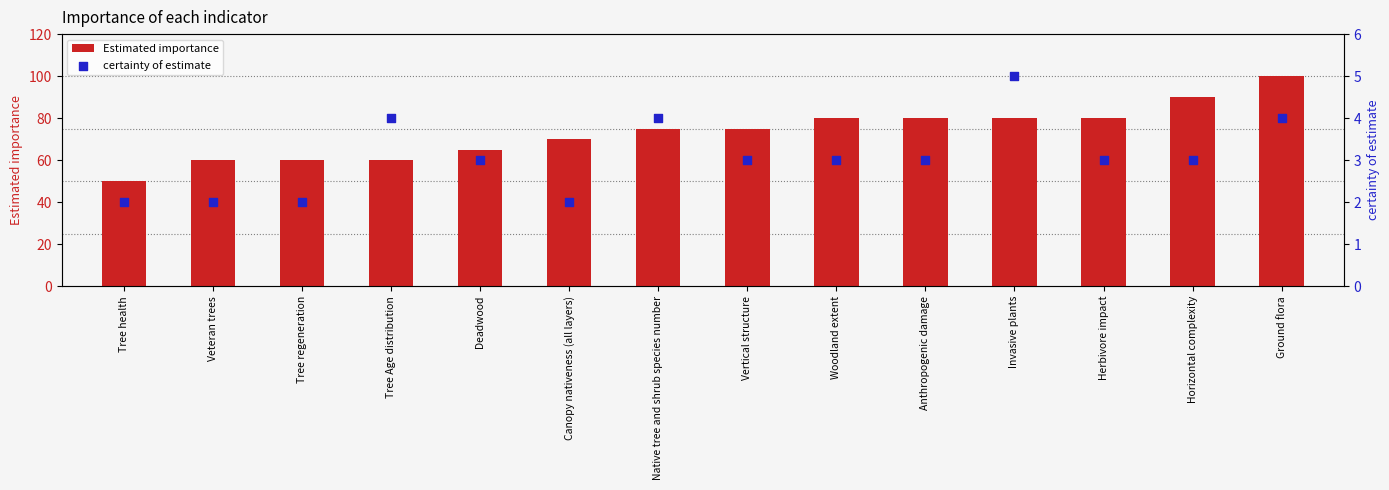

What is the total value across all series at Tree Age distribution?

64